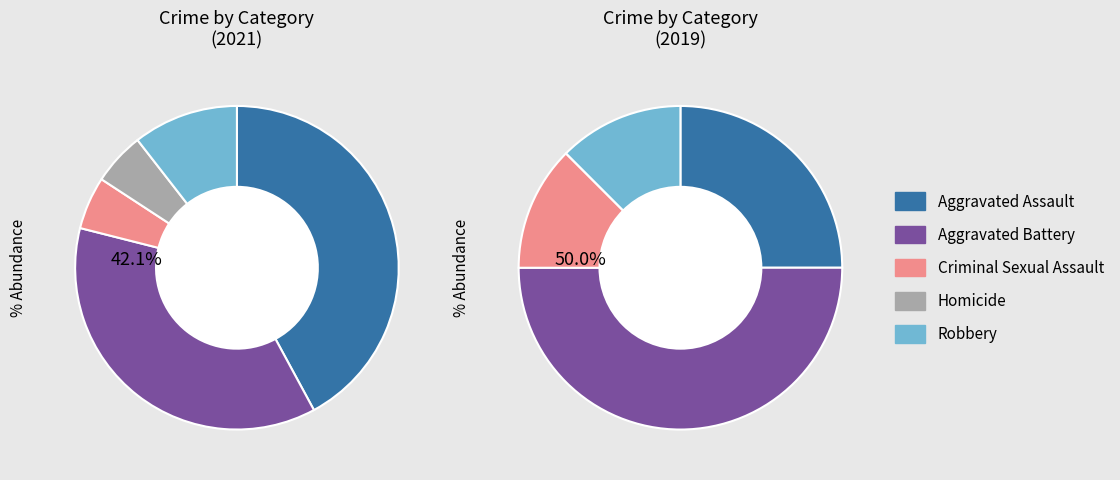

True or false: 3 accounts for 1% of the total.

False